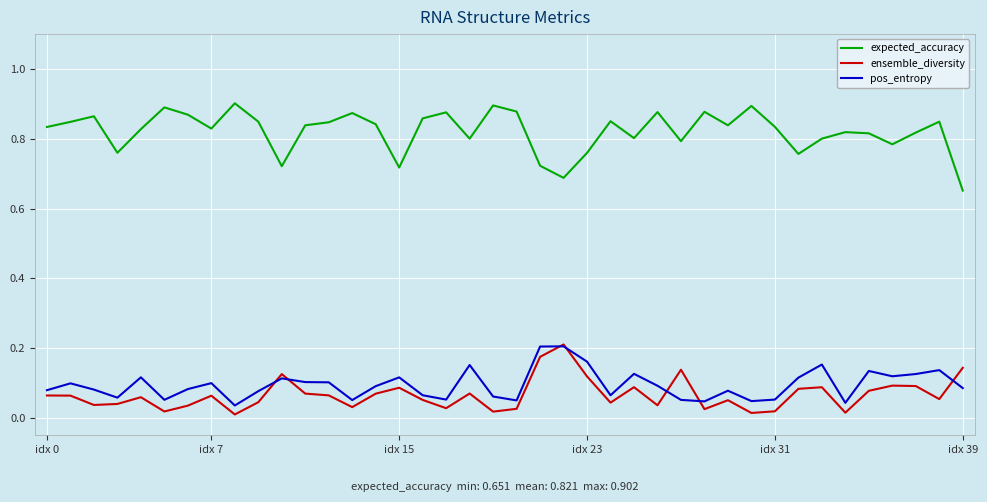

True or false: expected_accuracy has more than 0 interior local peaks.

True